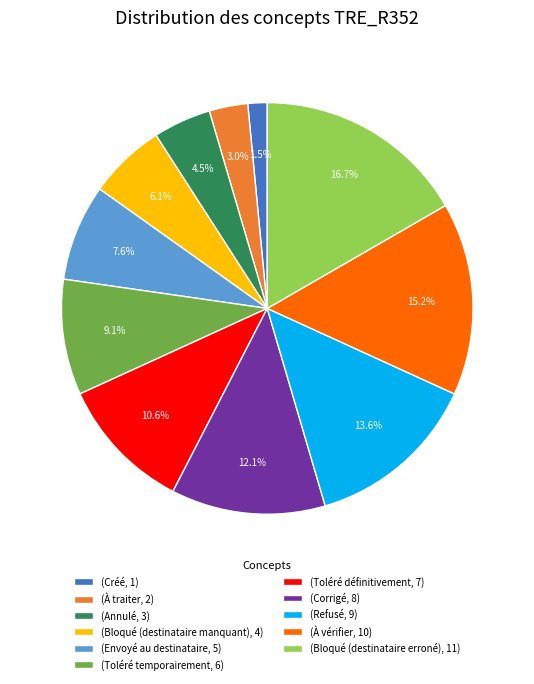

What portion of the pie excludes (Refusé, 9)?

86.4%